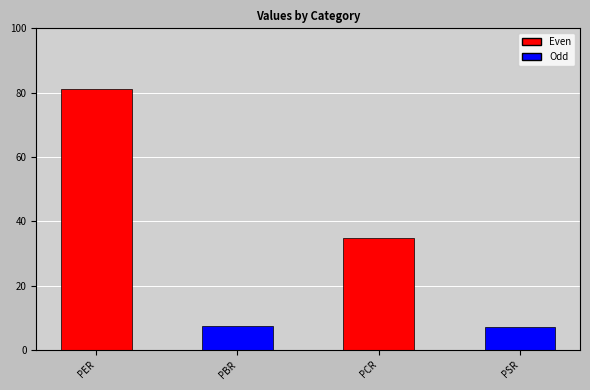

What is the average value?

32.6